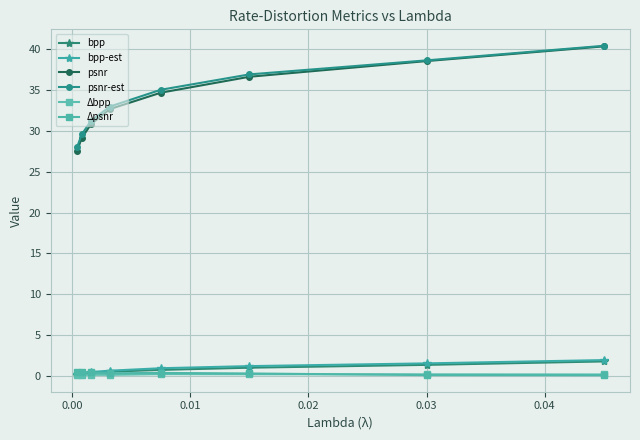

How many series are shown in this chart?

6